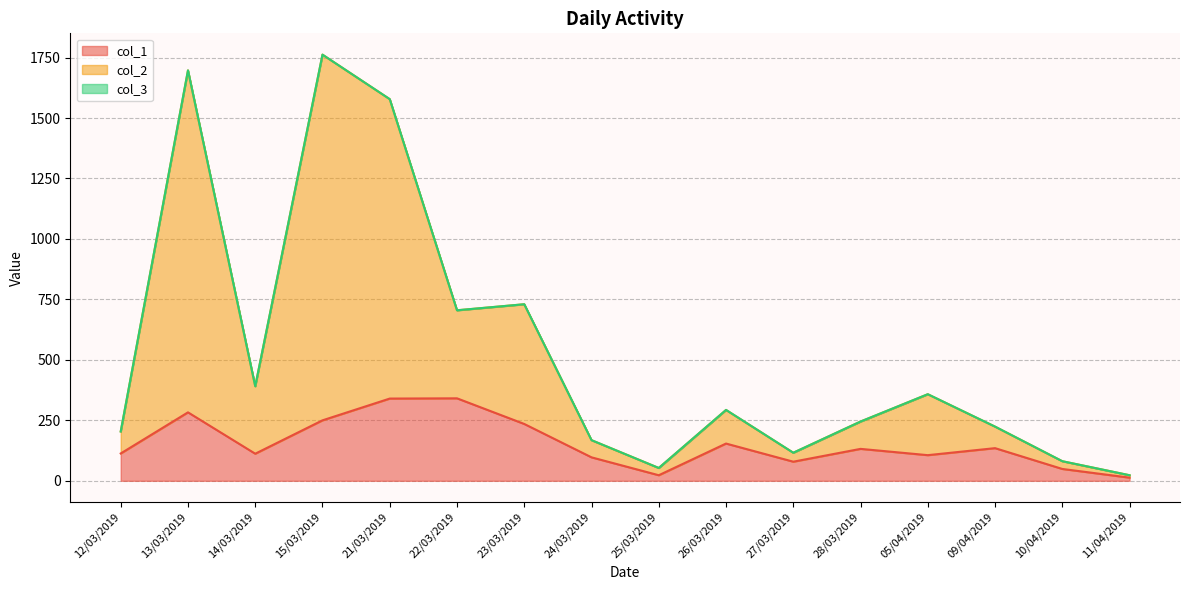

How many values in the col_3 series are below 293?

8